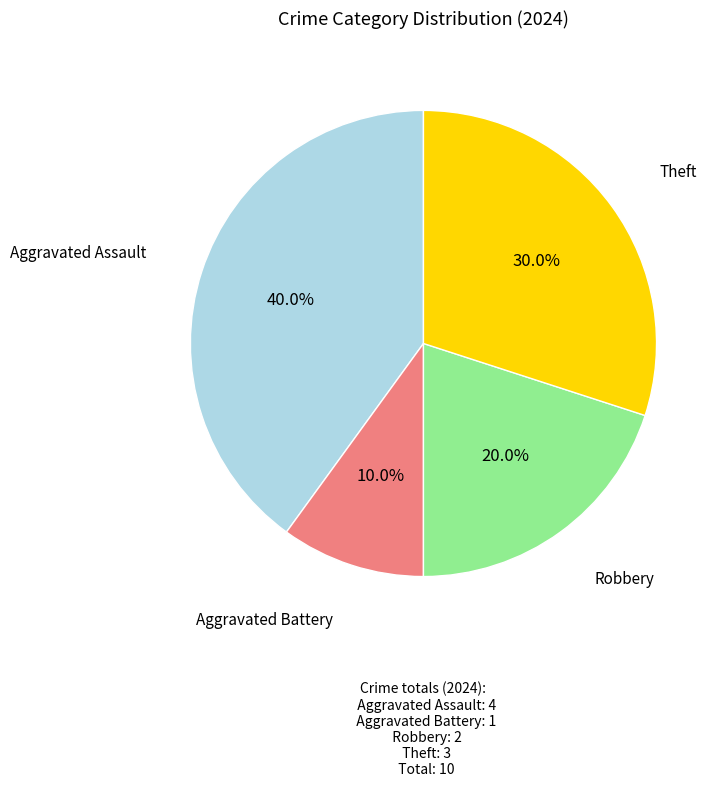

Does any single category account for the majority?

No